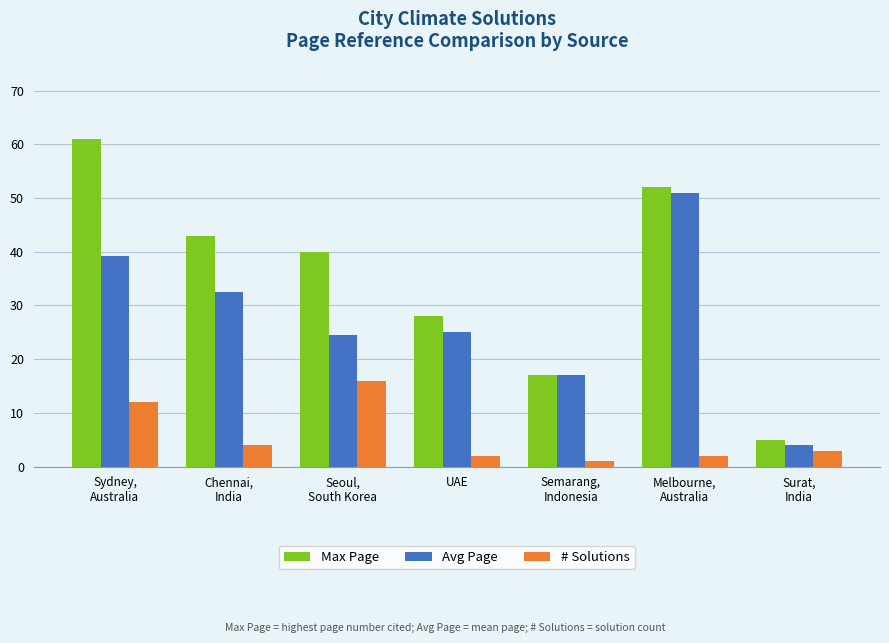

At Chennai,
India, list the series in order from smallest to largest.

# Solutions, Avg Page, Max Page